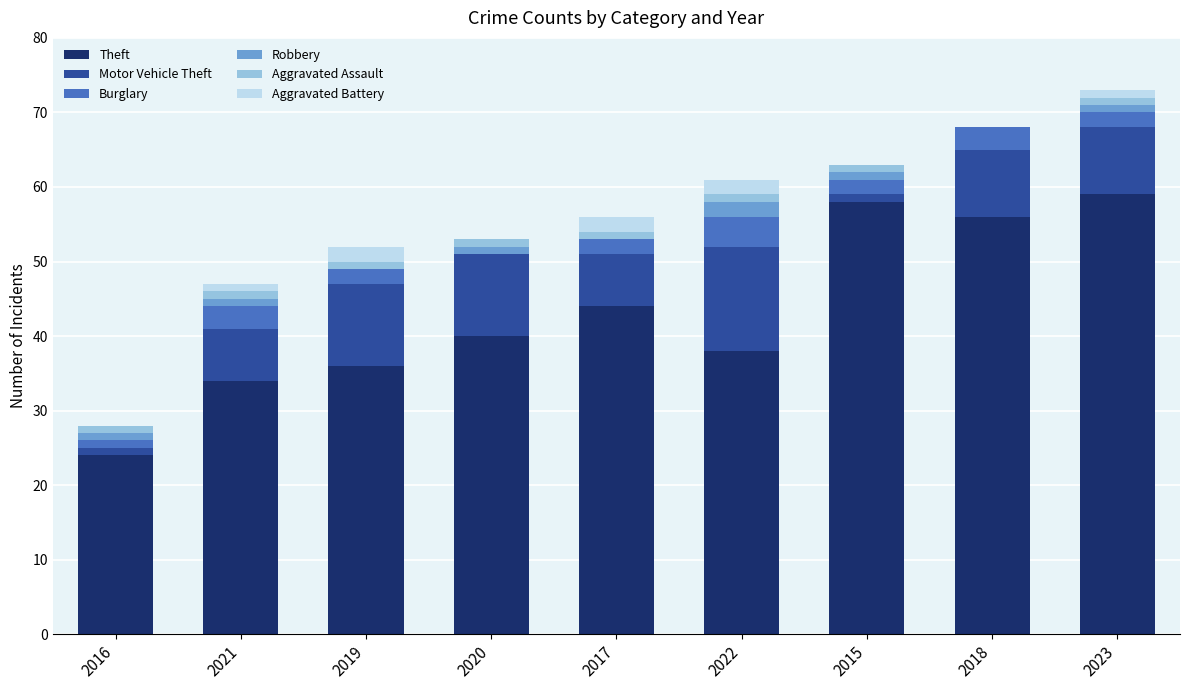

True or false: Theft has a value of 42 at 2016.

False